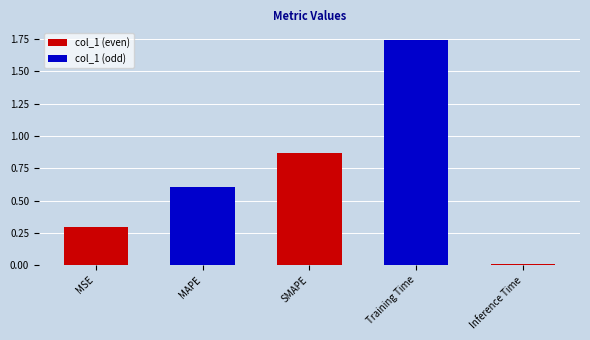

Rank the categories by value from highest to lowest.

Training Time, SMAPE, MAPE, MSE, Inference Time